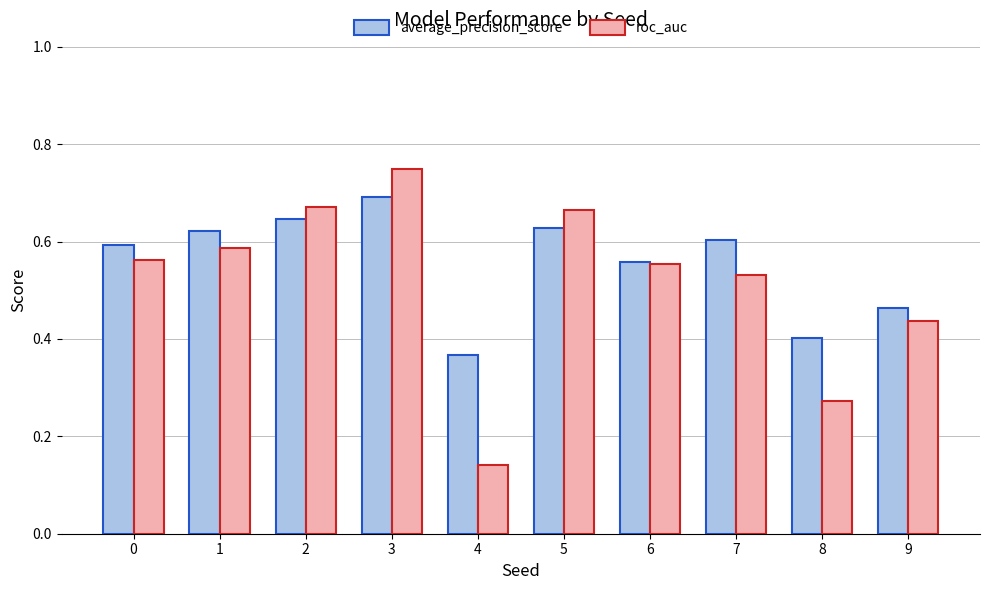

What is the sum of the roc_auc values at 5 and 8?

0.9